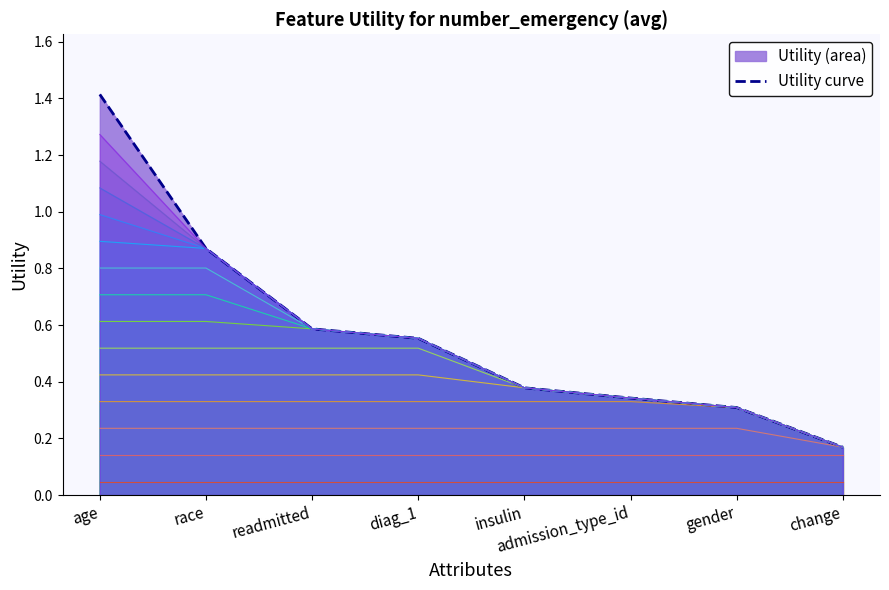

What is the label of the 2nd point from the right?

gender